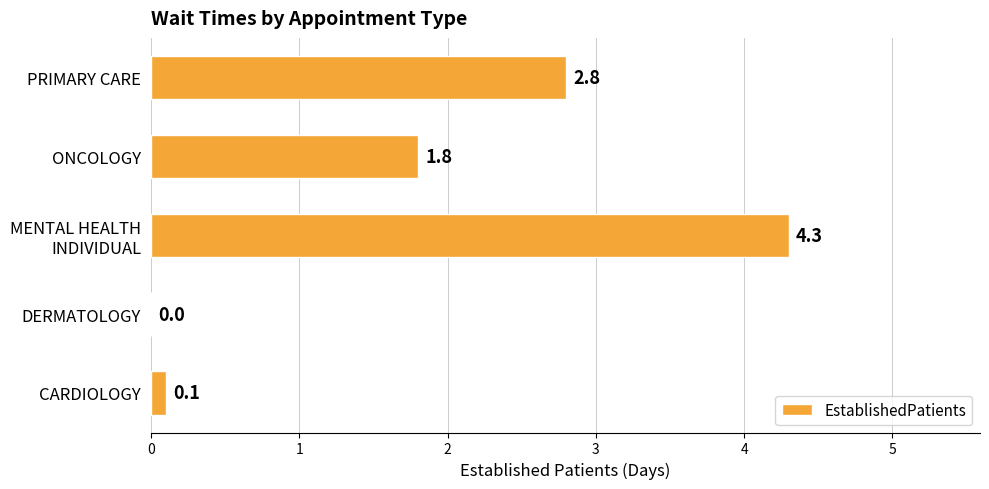

Is it true that the value at DERMATOLOGY is 0.0?

True